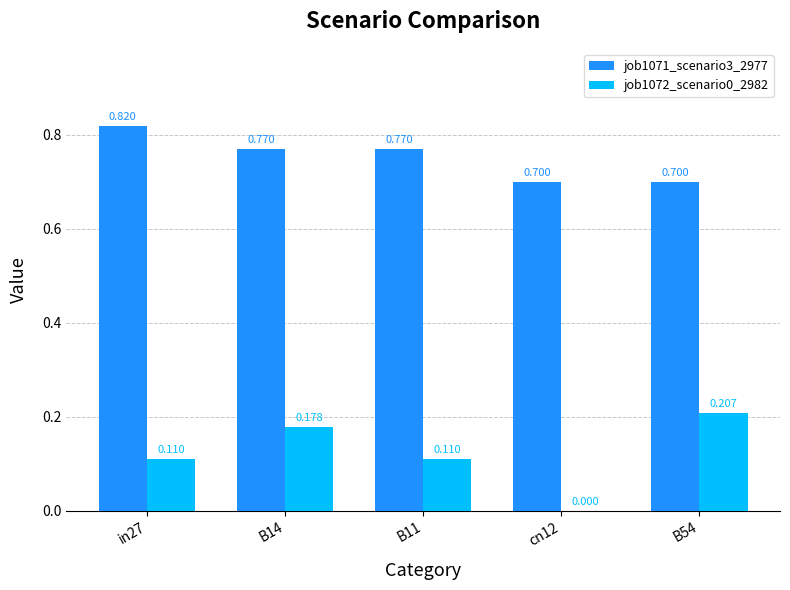

What is the spread (max minus min) of values at in27?

0.7